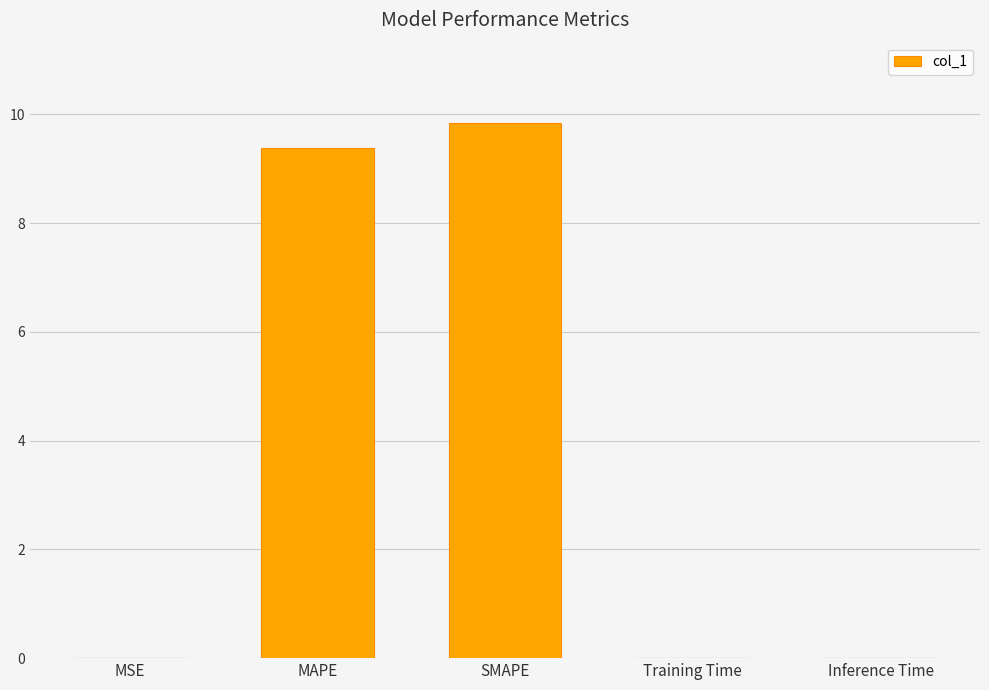

Is it true that the value at MAPE is 9.4?

True